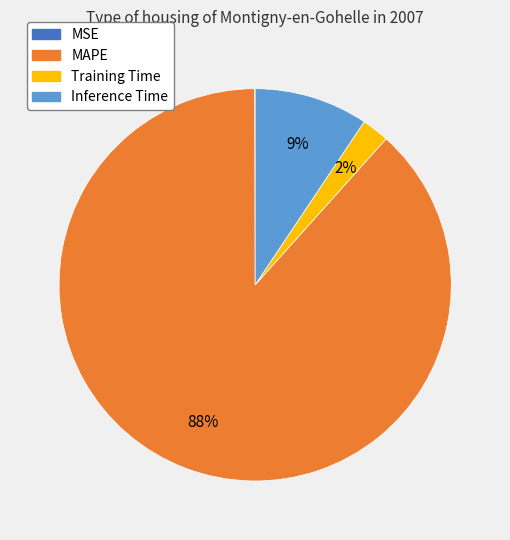

To the nearest percent, what is the average slice percentage?

25%